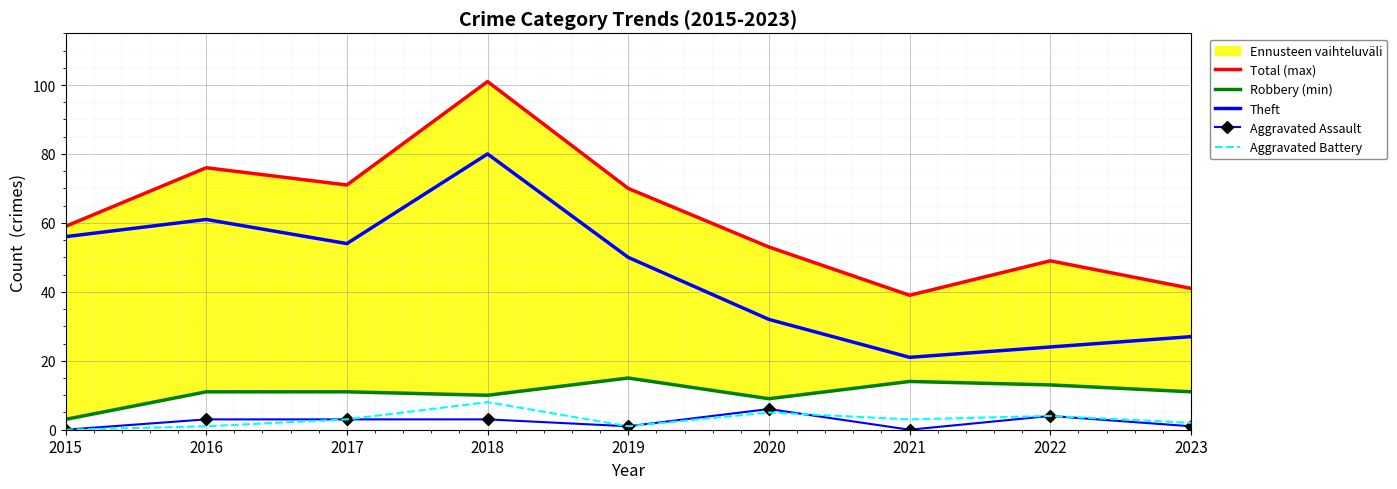

How many interior local peaks does the Theft series have?

2